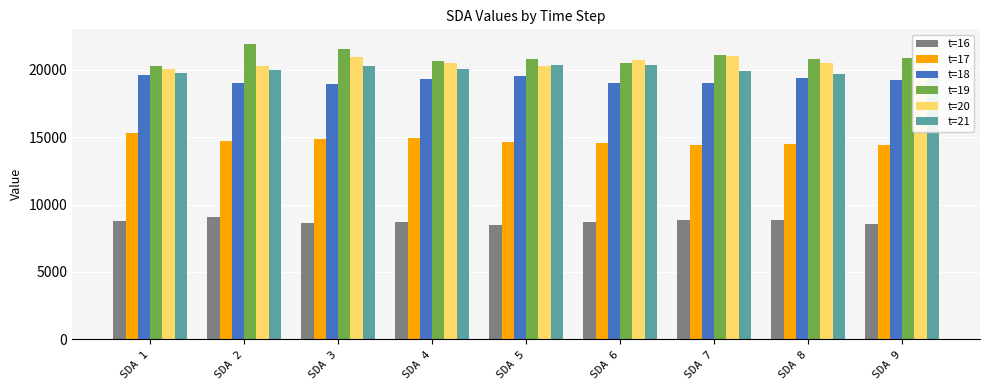

At how many categories does at least one series exceed 14249?

9